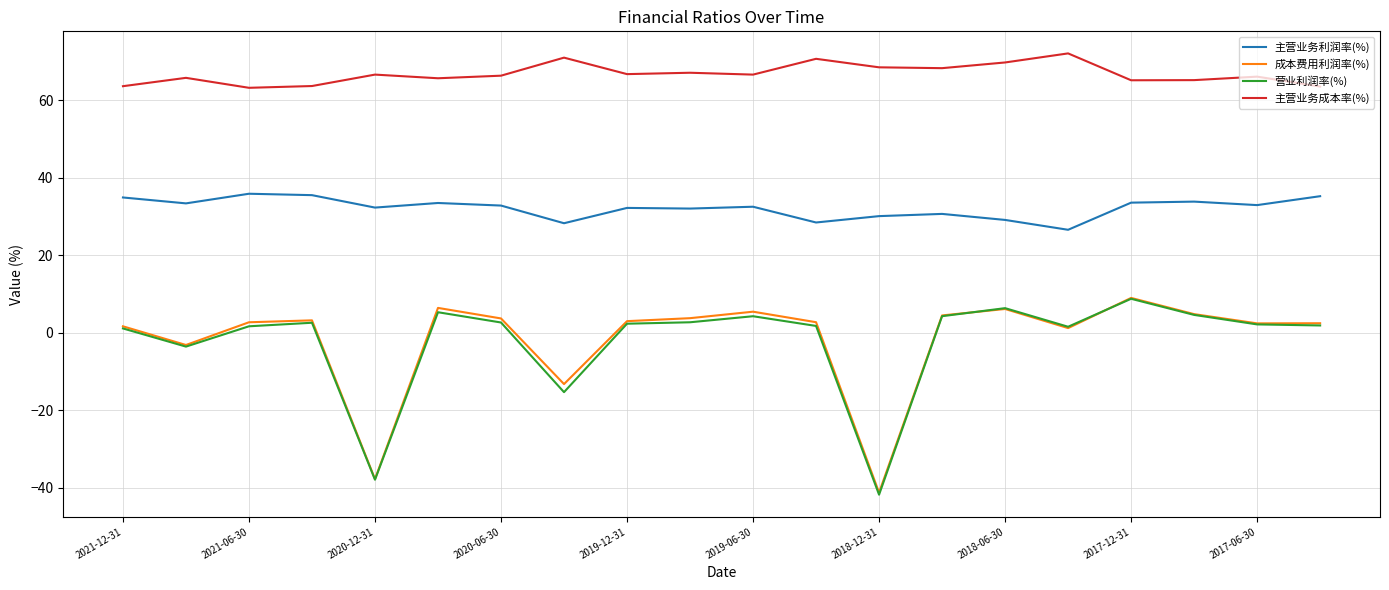

Which series has the largest total across all categories?

主营业务成本率(%)